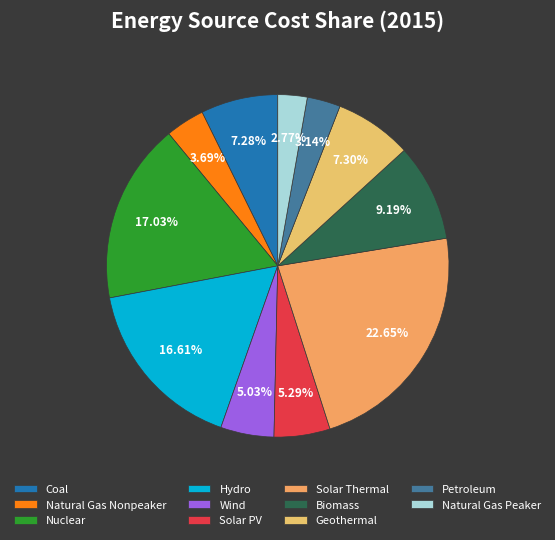

How many segments does this pie chart have?

11